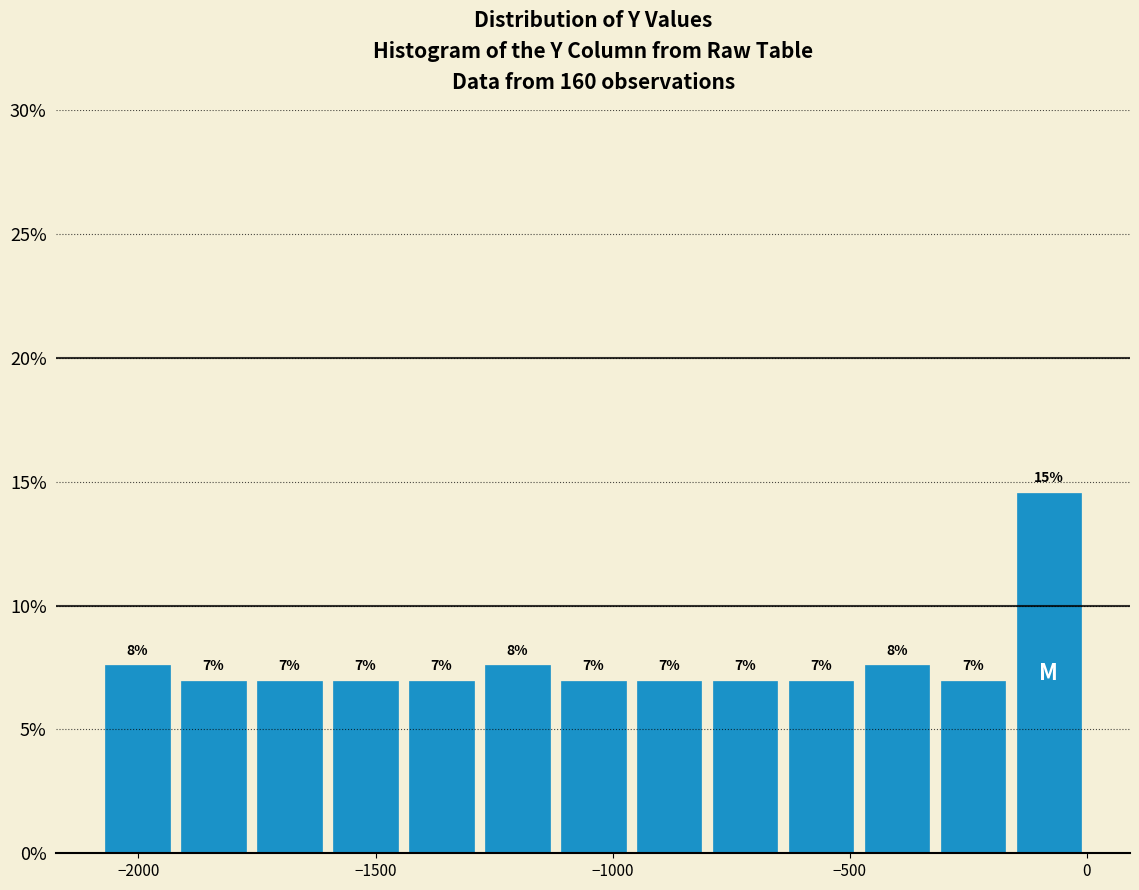

Around what value on the x-axis is the tallest bar? Give the approximate position of its centre, as read against the axis.

-100